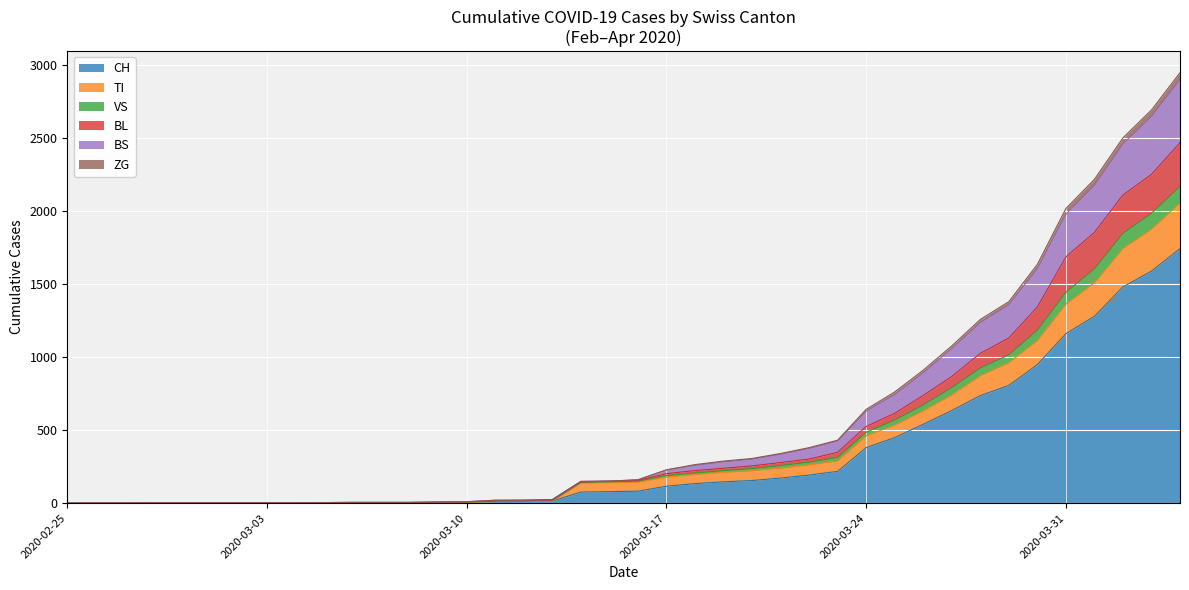

What is the value of the BS point at the 17th from the left?

21